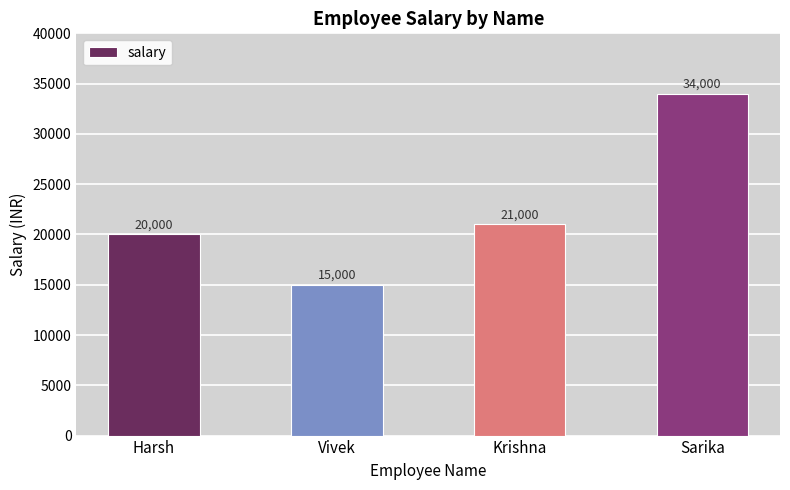

Are the bars horizontal?

No